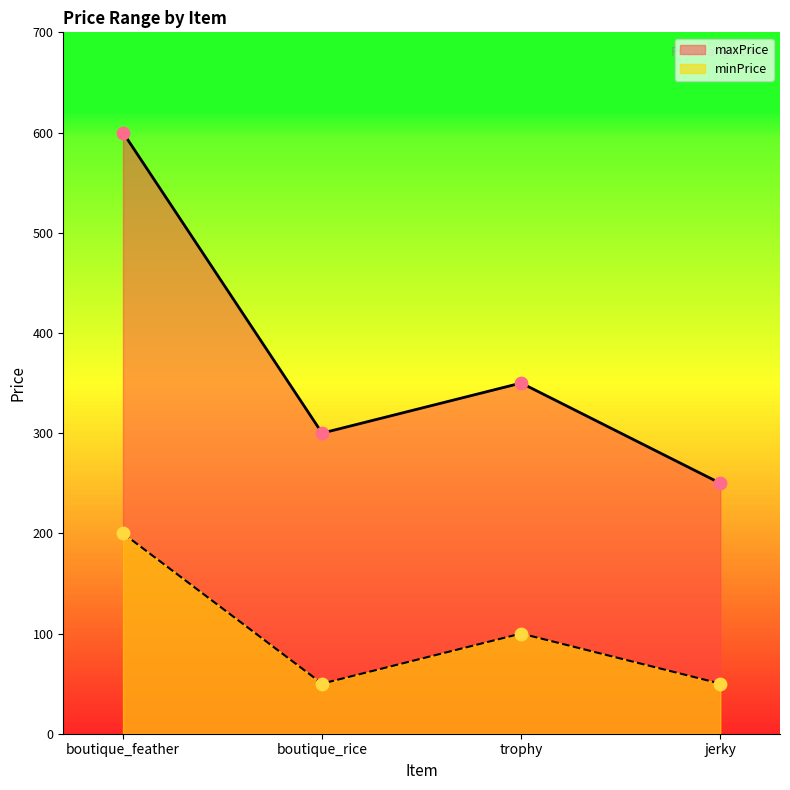

Is the value of minPrice at jerky greater than the value of maxPrice at trophy?

No